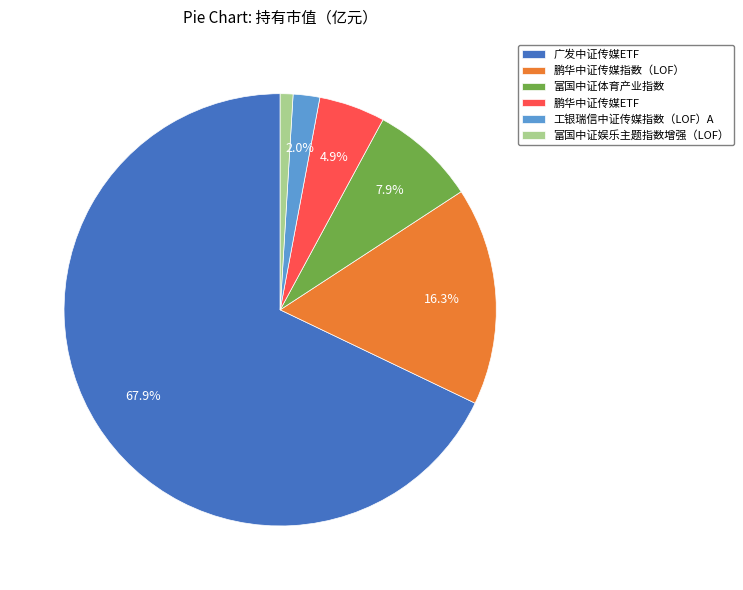

To the nearest percent, what percentage of the pie is 工银瑞信中证传媒指数（LOF）A?

2%